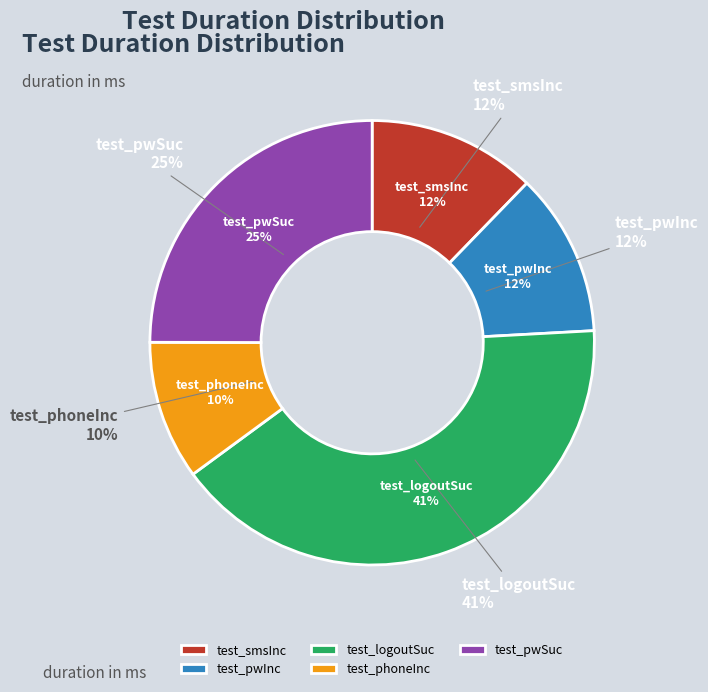

How many slices are in this pie chart?

5